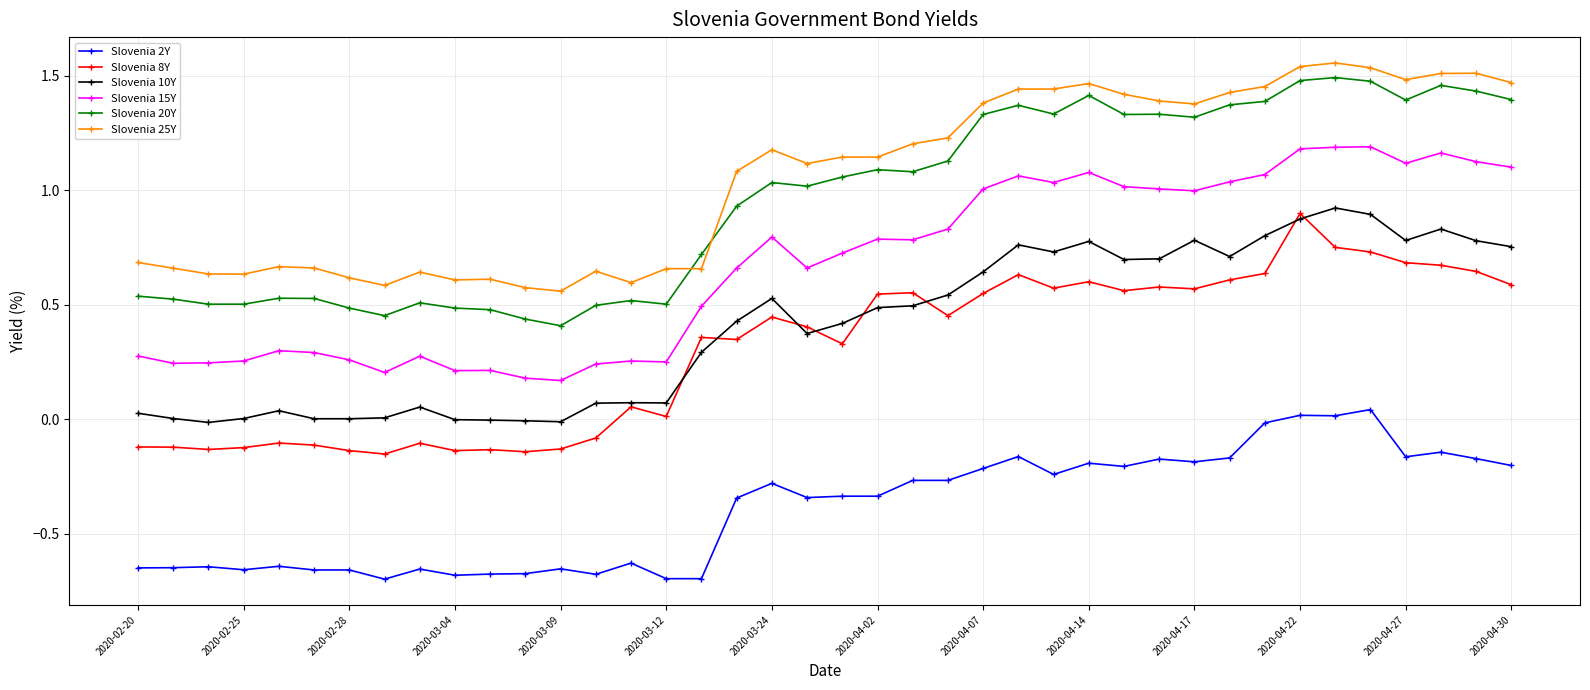

True or false: Slovenia 10Y has more than 2 points higher than both neighbors.

True